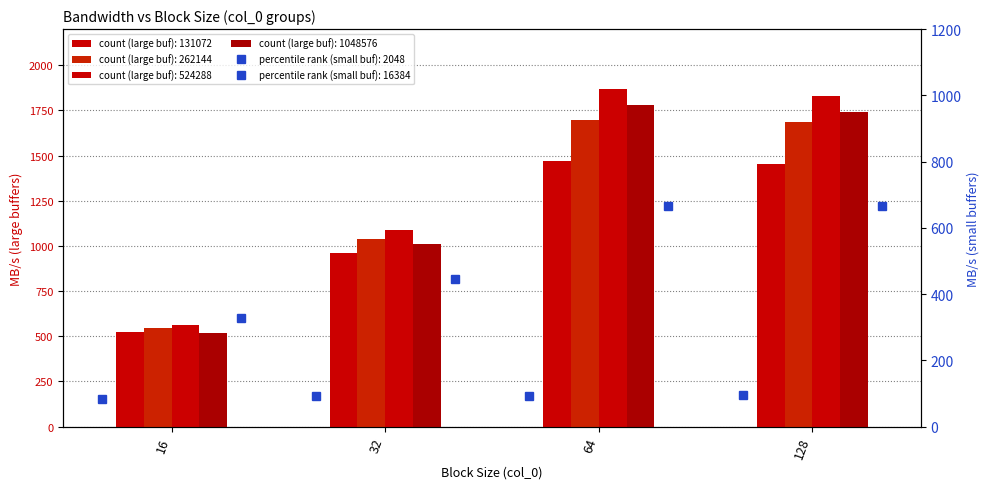

Which series has the largest total across all categories?

524288